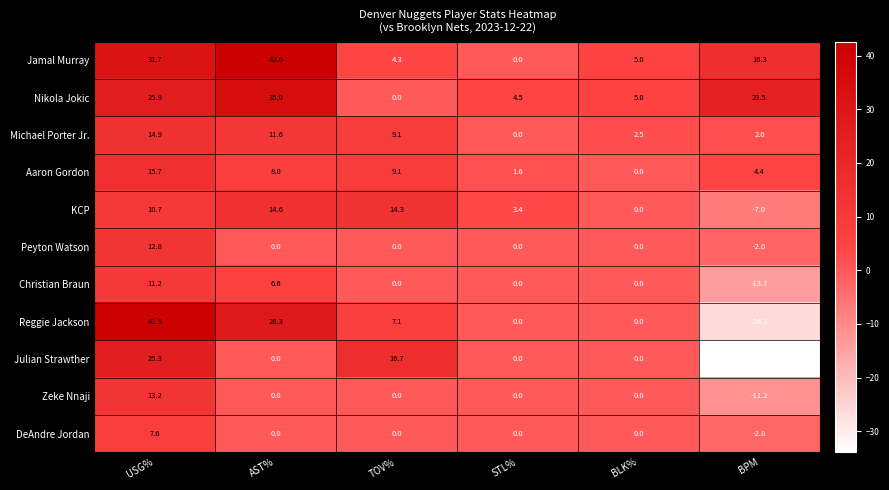

At USG%, list the series in order from smallest to largest.

DeAndre Jordan, KCP, Christian Braun, Peyton Watson, Zeke Nnaji, Michael Porter Jr., Aaron Gordon, Julian Strawther, Nikola Jokic, Jamal Murray, Reggie Jackson